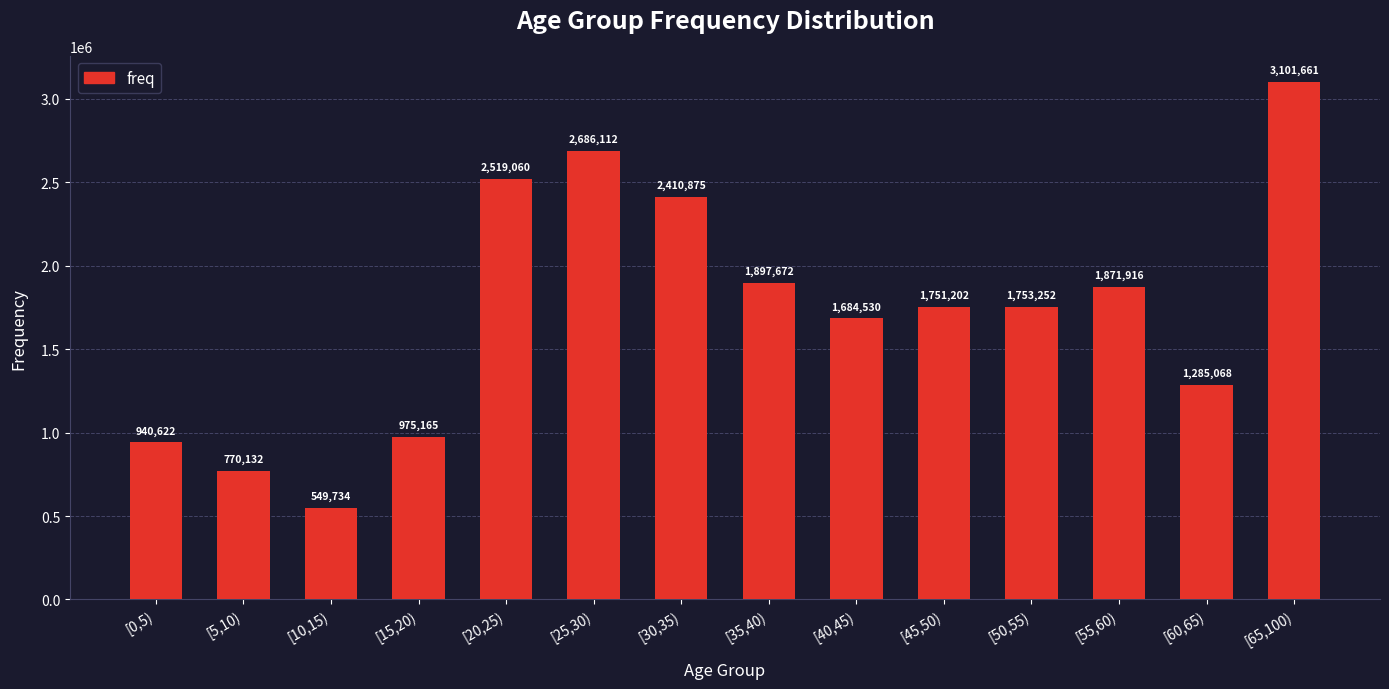

What is the difference between the values at [20,25) and [30,35)?

108185